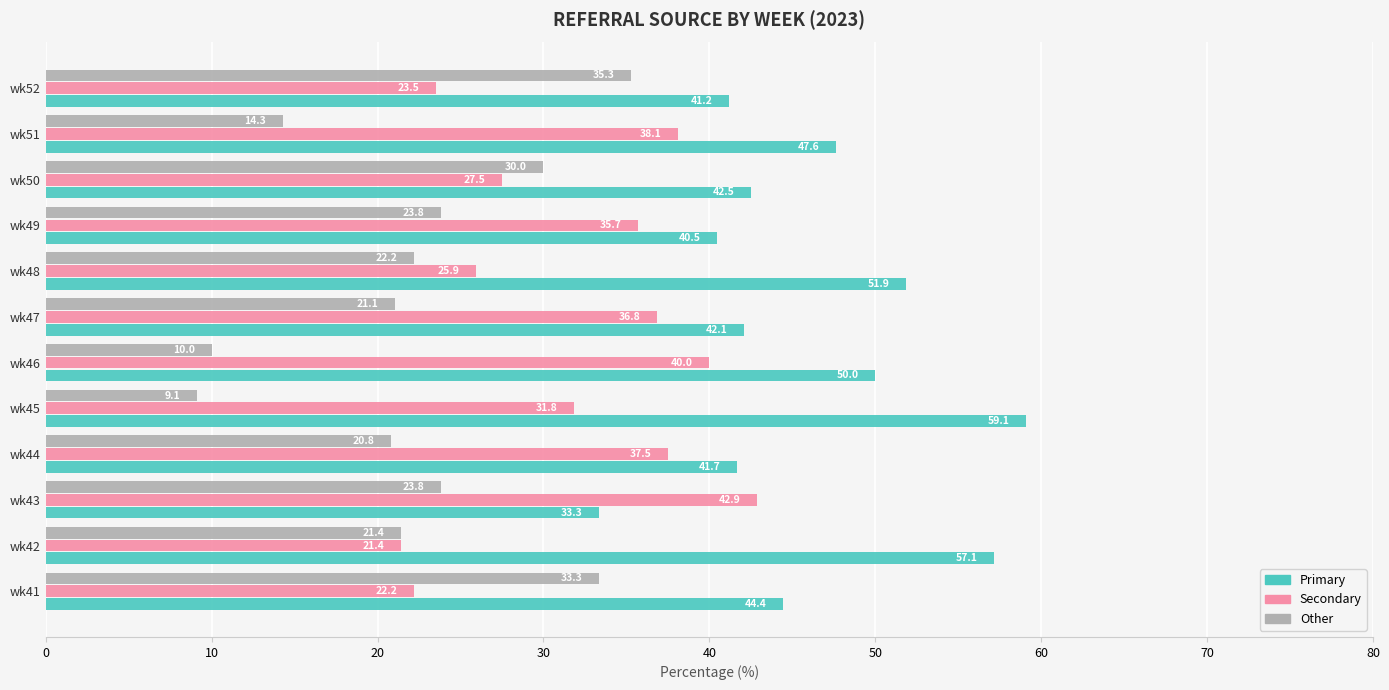

What is the total value across all series at wk50?

100.0